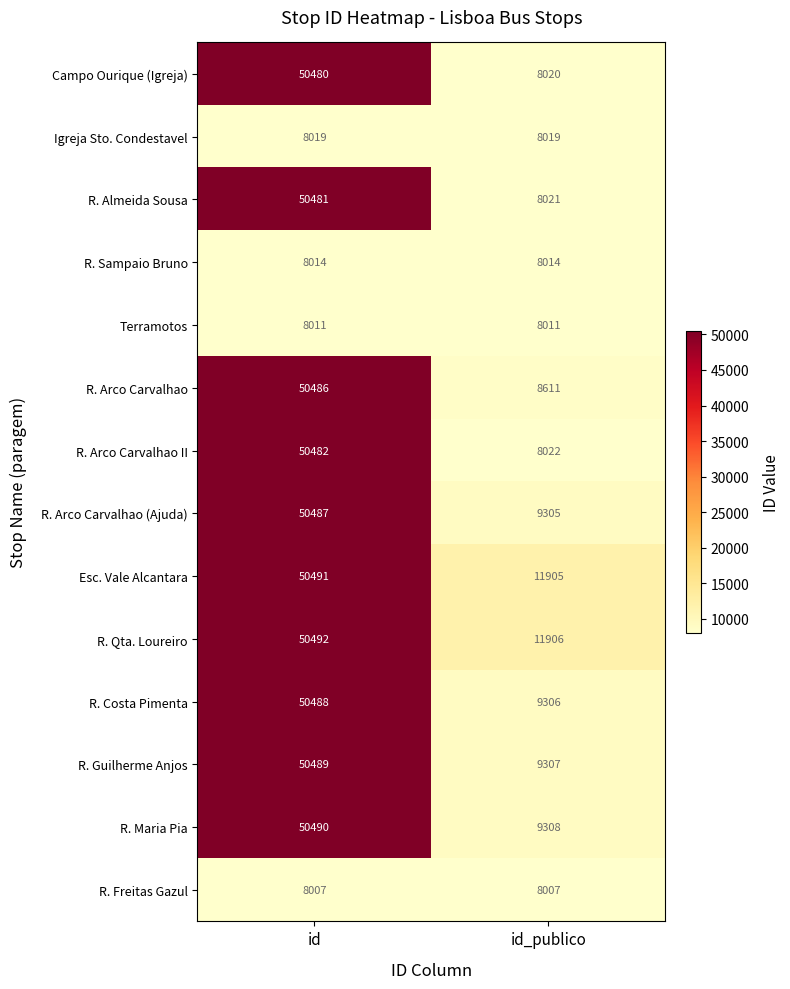

What is the spread (max minus min) of values at id_publico?

3899